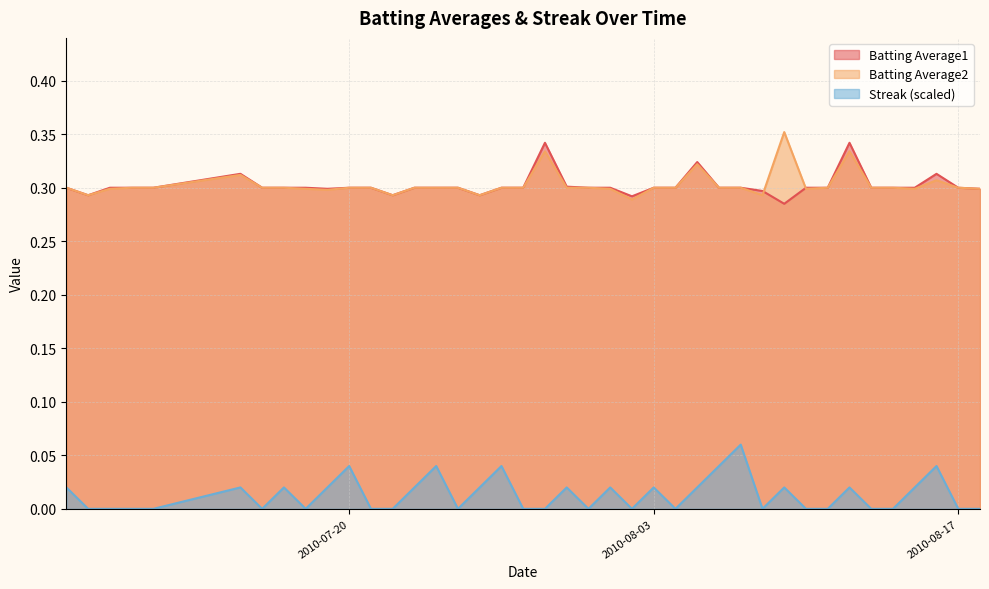

Count the Streak values in the range 0 to 1.

40